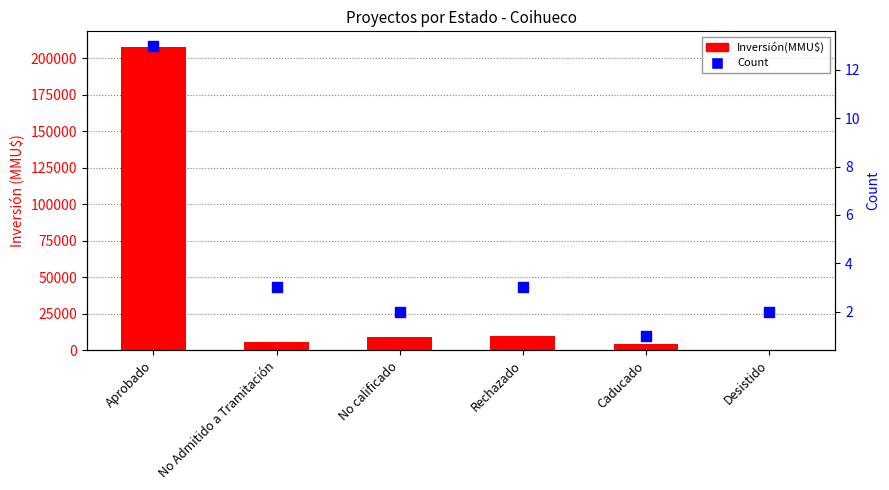

Which series has the largest Y range (max minus min)?

Inversión(MMU$)